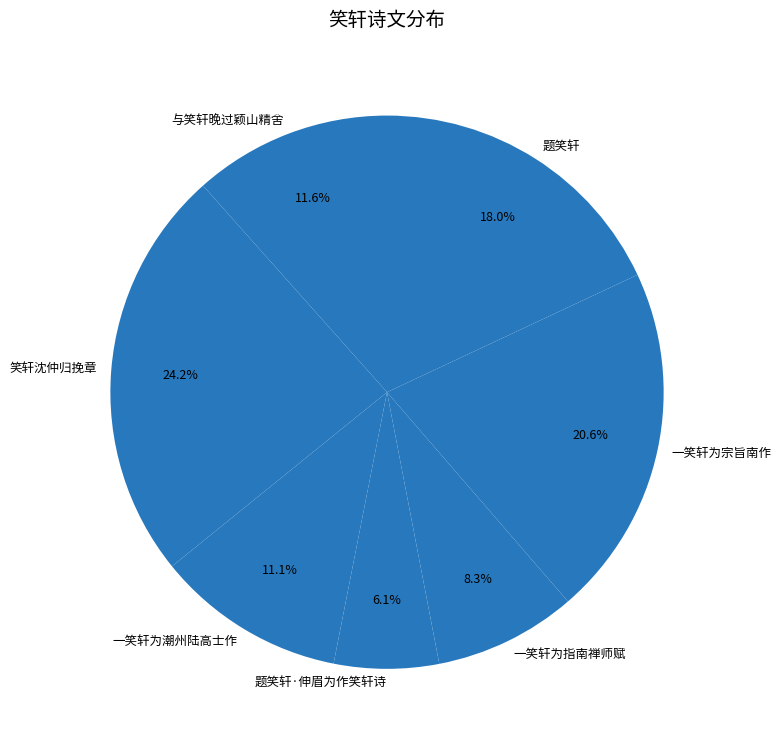

To the nearest percent, what is the difference between the largest and smallest slice percentages?

18%